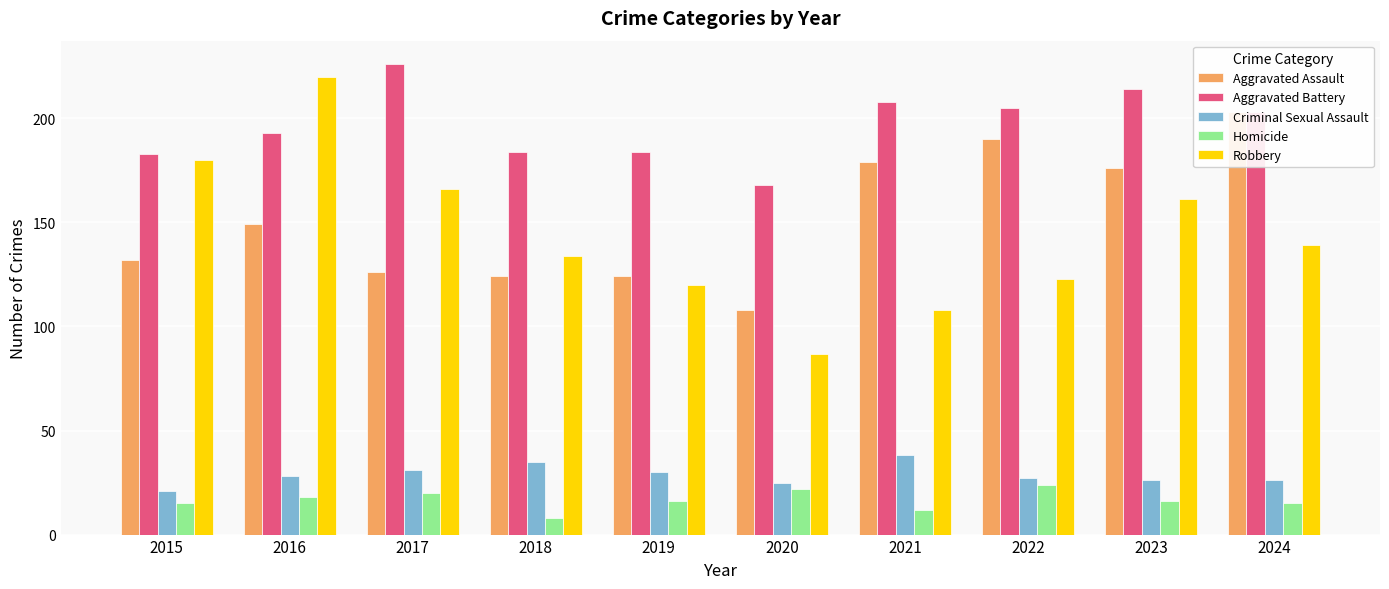

What is the value of the Aggravated Assault bar at the 6th from the left?

108